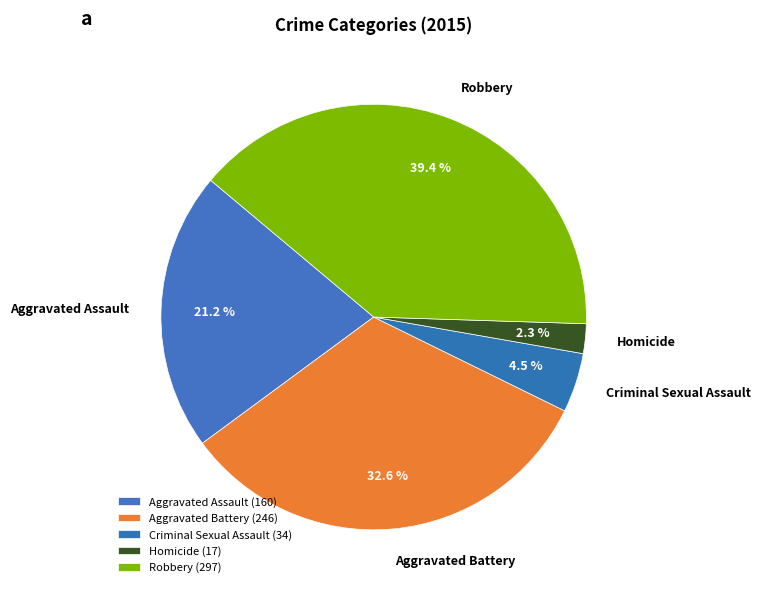

Which category has the smallest portion of the pie?

Homicide